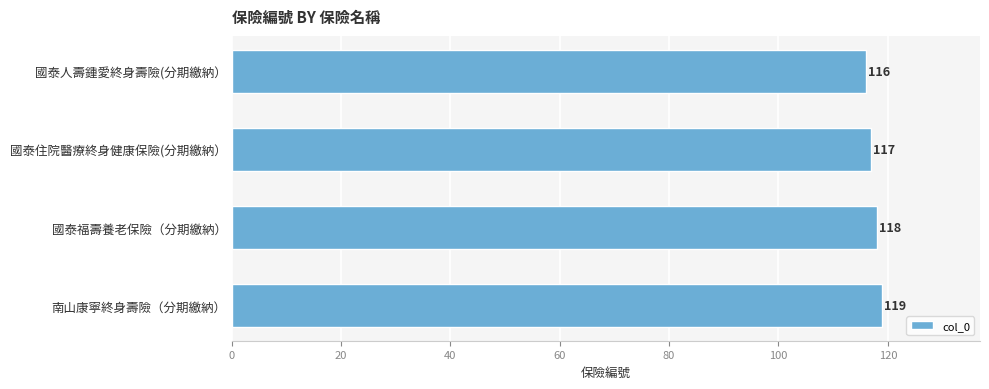

What is the smallest value displayed?

116